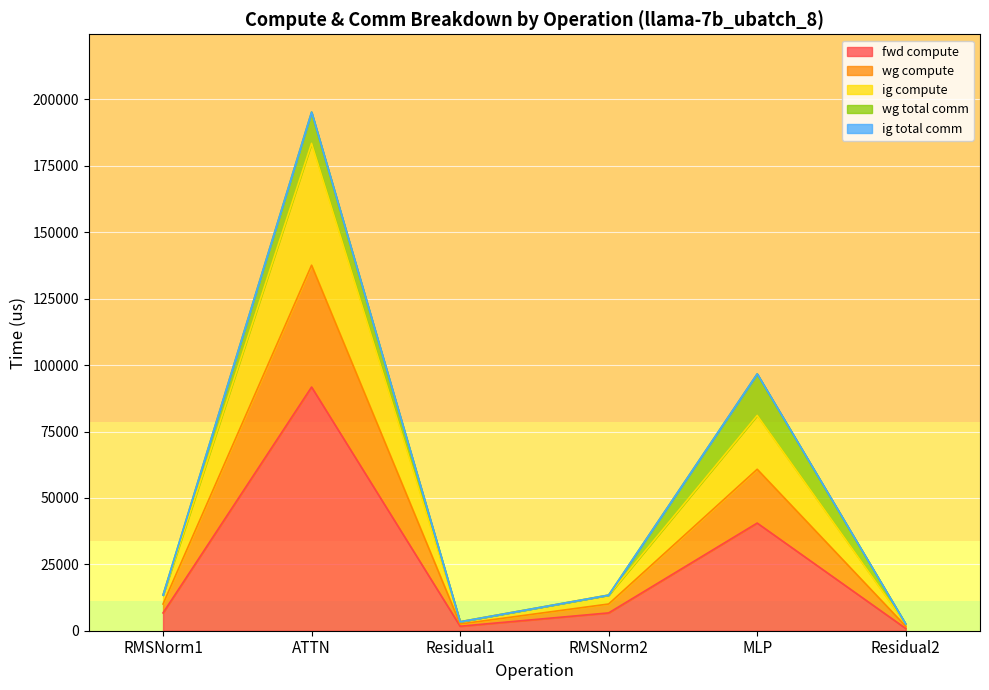

What value does the ig compute series have at RMSNorm1?

10058.4